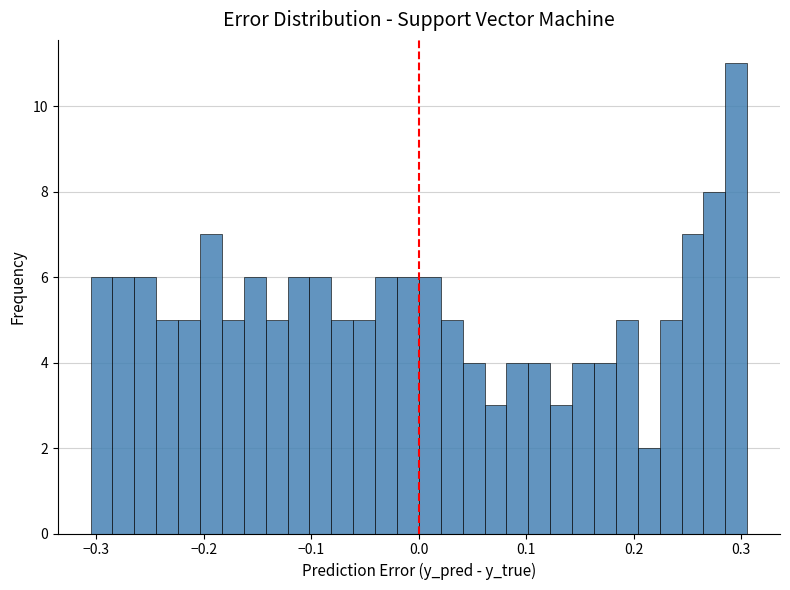

Read against the x-axis, roughly where is the centre of the tallest bar?

0.30